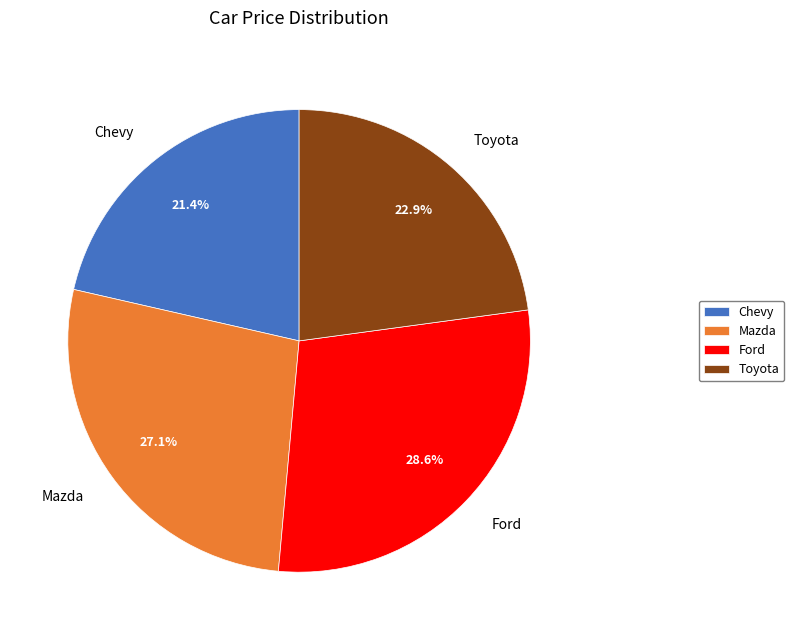

Rank the categories by value from highest to lowest.

Ford, Mazda, Toyota, Chevy